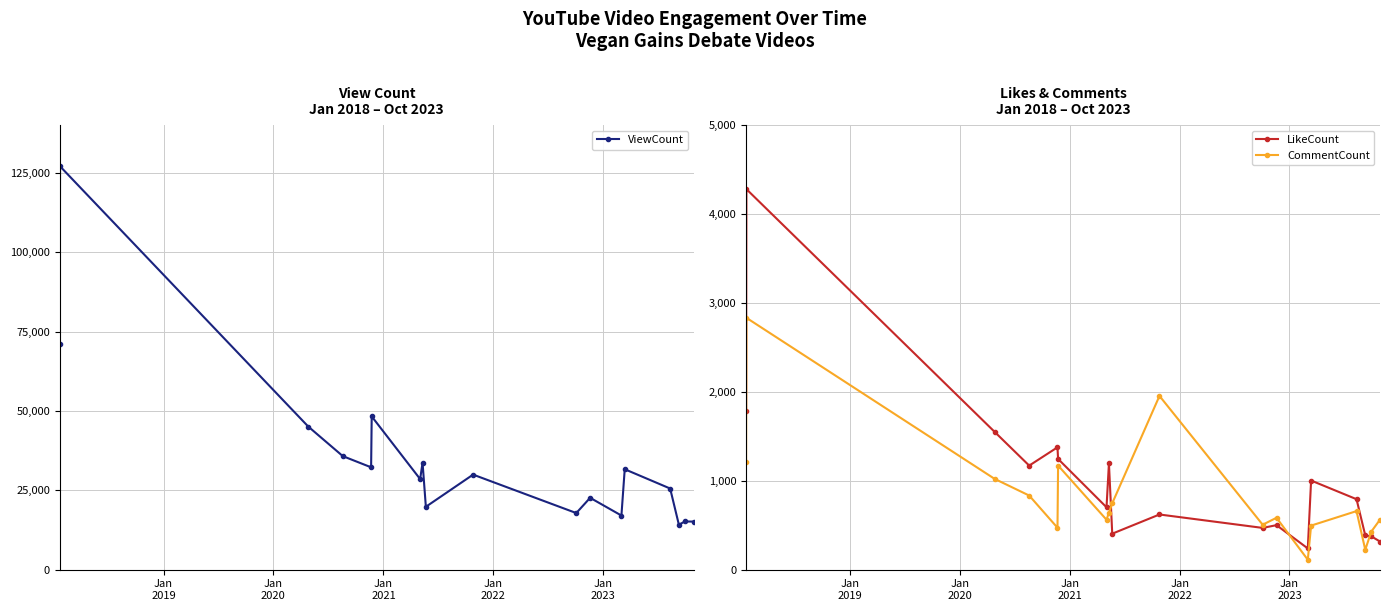

True or false: CommentCount has more than 0 points higher than both neighbors.

True